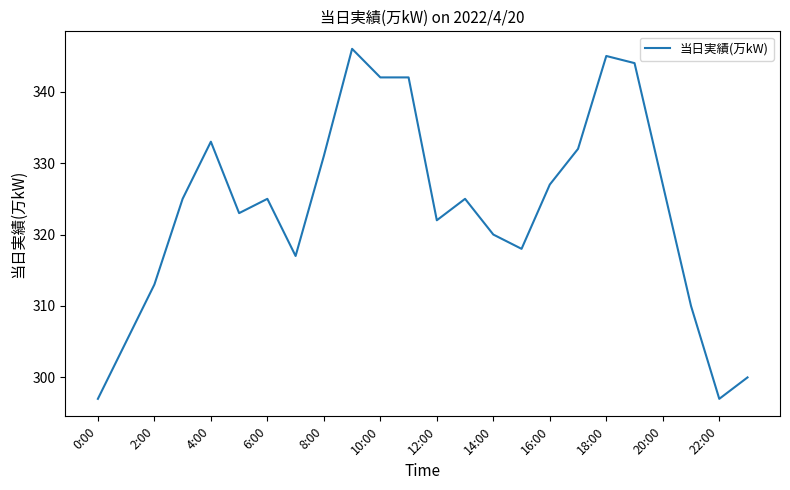

What is the difference between the maximum and minimum values?

49